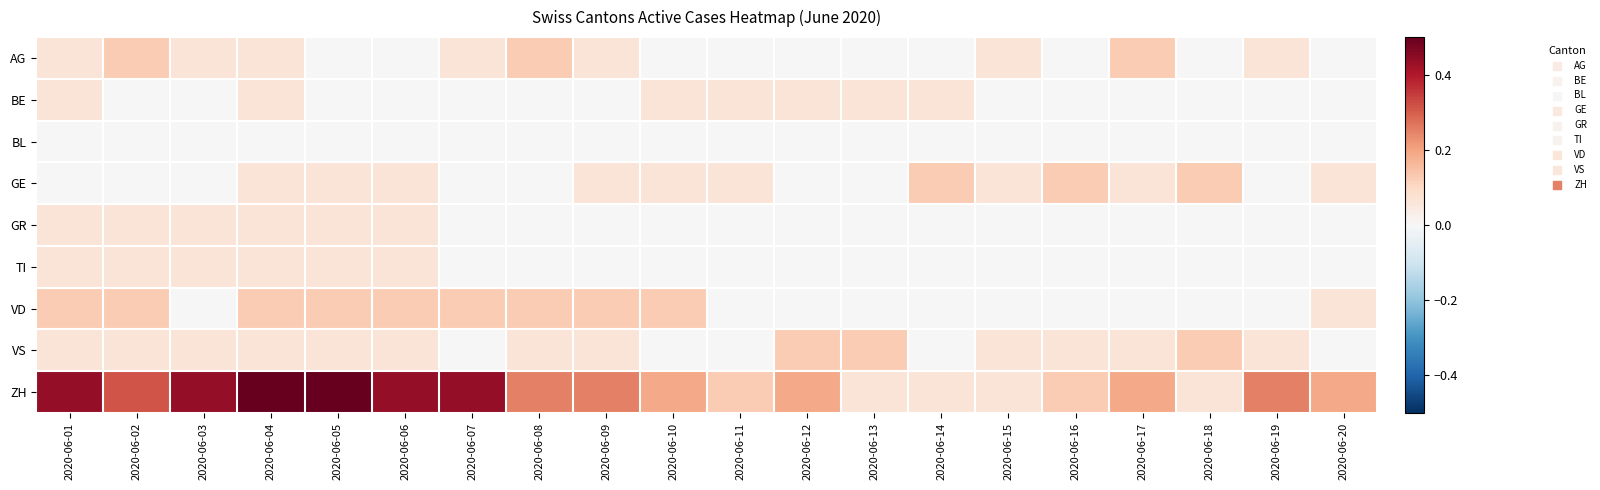

At which category is the sum across all series the highest?

2020-06-04